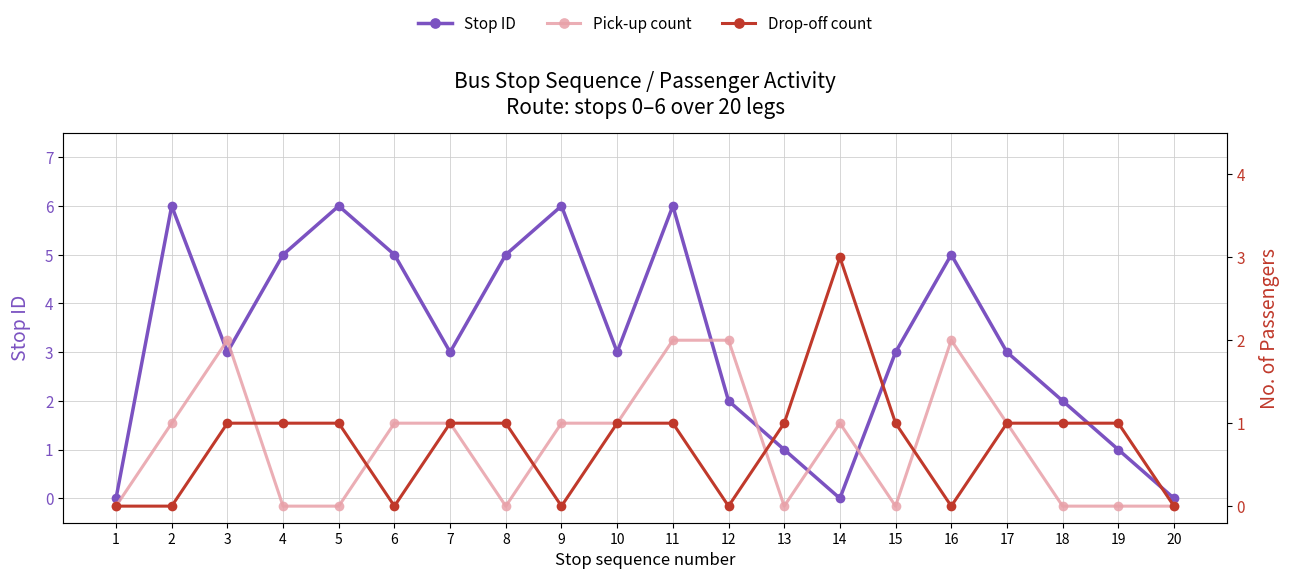

Rank the categories by Pick-up count value from highest to lowest.

3, 11, 12, 16, 2, 6, 7, 9, 10, 14, 17, 1, 4, 5, 8, 13, 15, 18, 19, 20